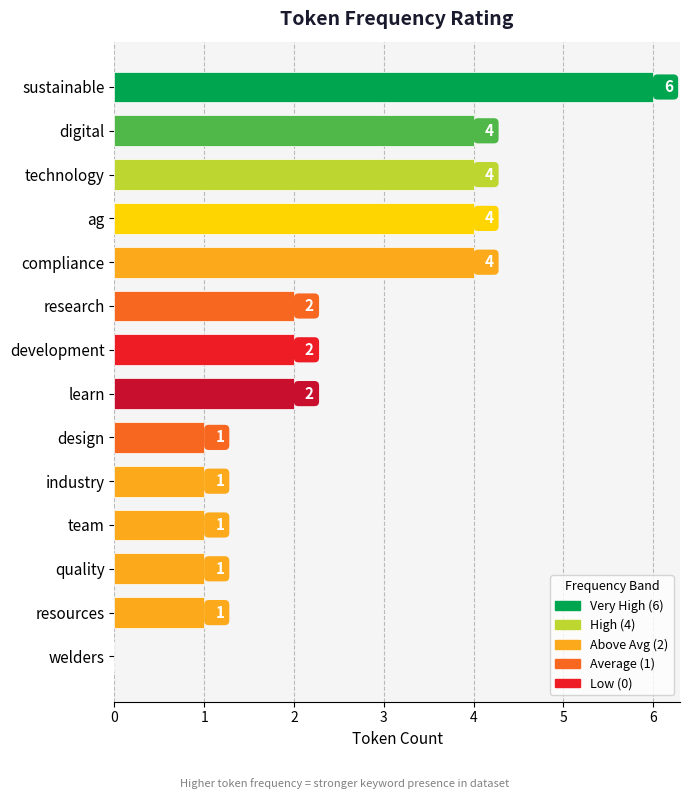

Is it true that the value at ag is 4?

True